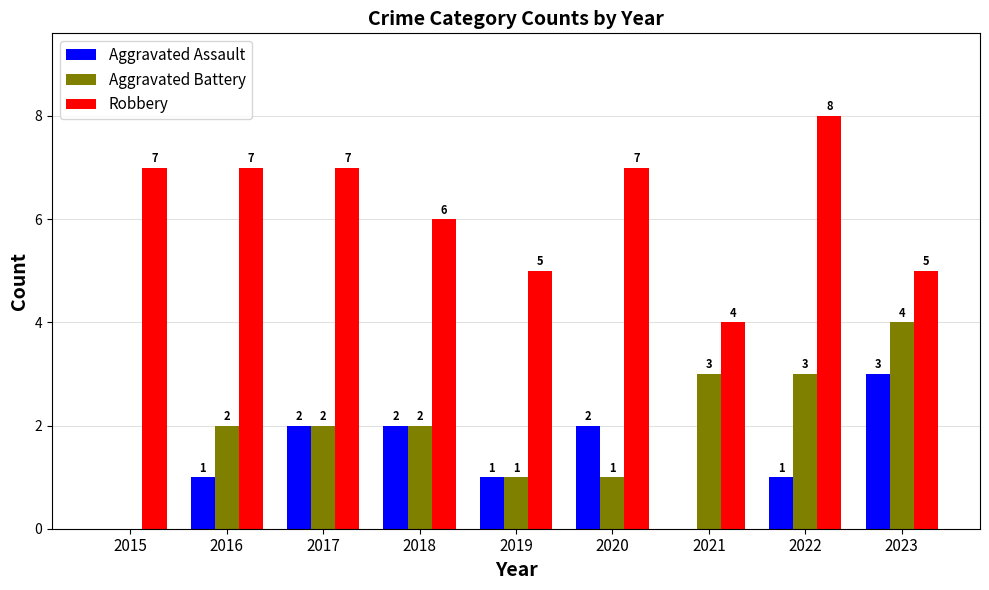

How many Robbery values are between 5 and 7?

7